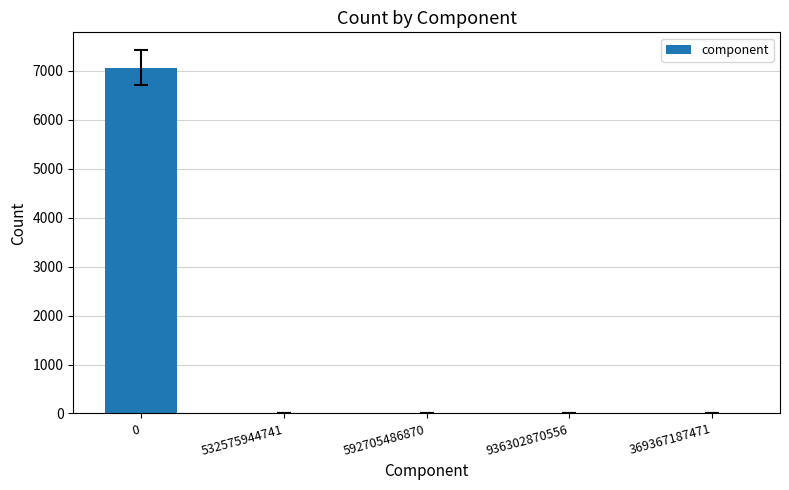

Is it true that the value at 0 is 2620?

False